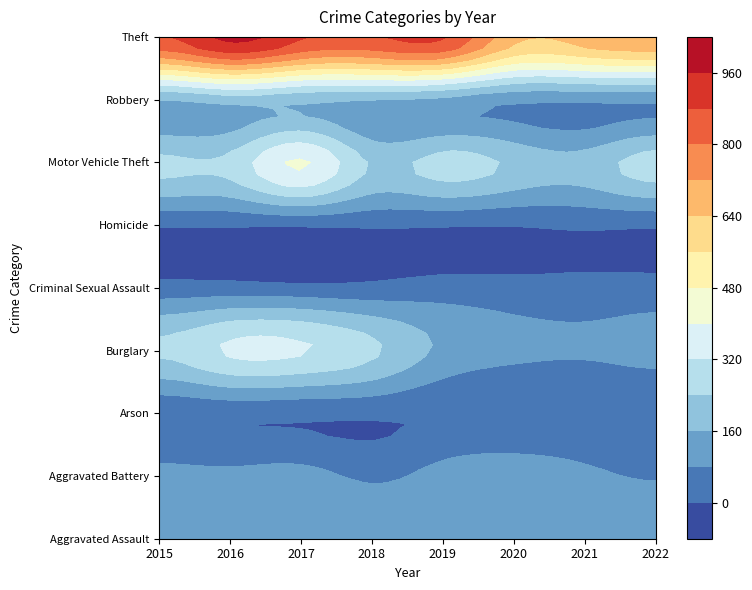

How many values in the Criminal Sexual Assault series are below 28?

4